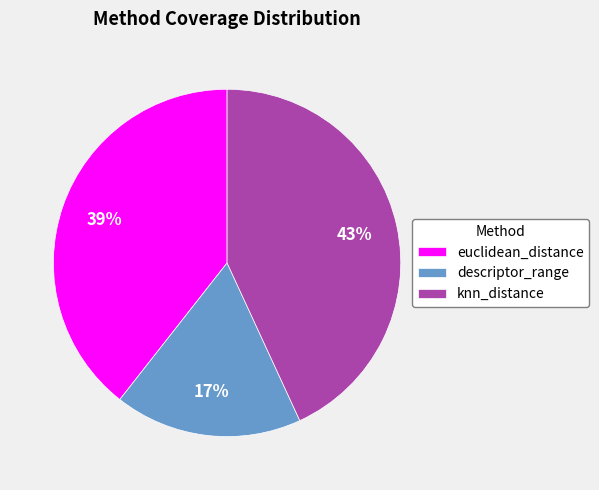

Does euclidean_distance account for over 50% of the chart?

No